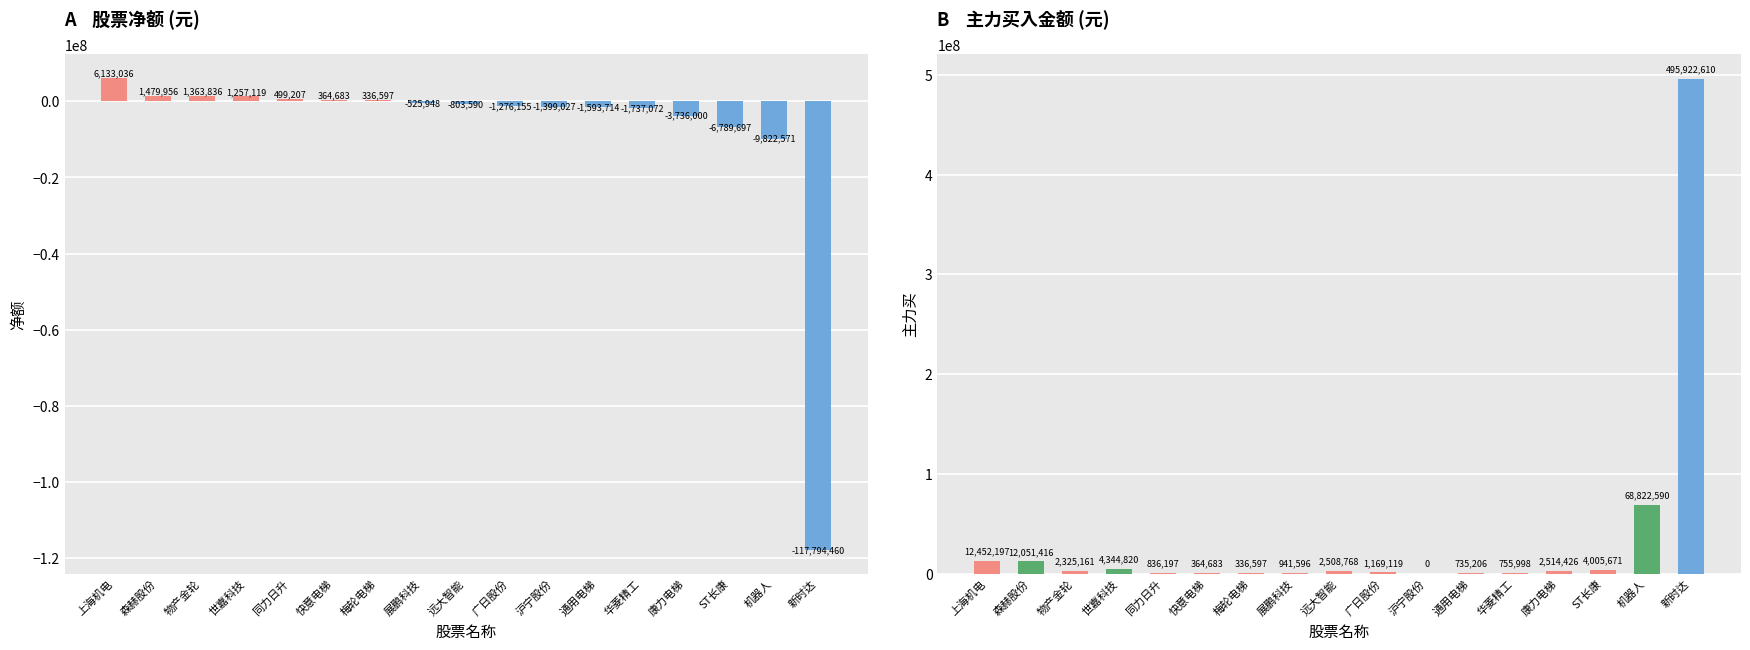

How many distinct data groups are displayed?

2